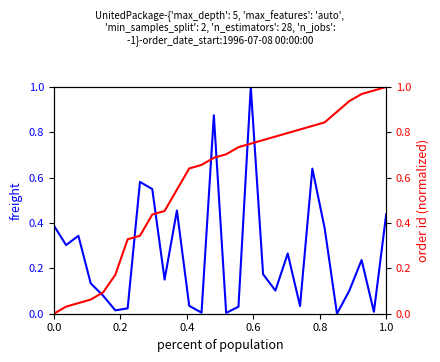

At how many categories does at least one series exceed 0?

28